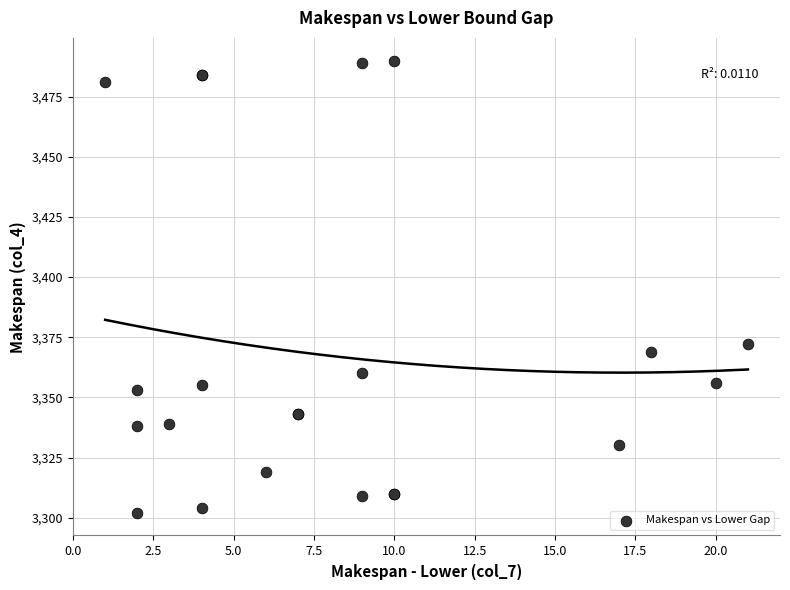

What Y value in the scatter plot is closest to 3396?

3372